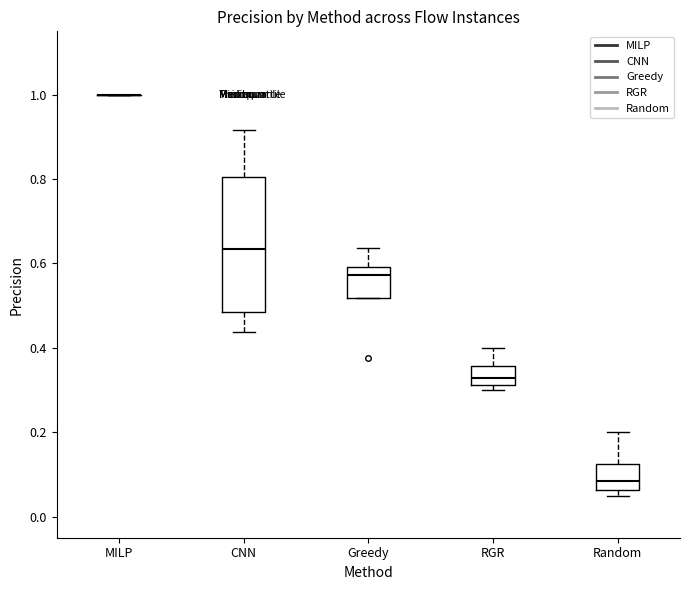

Reading left to right, transcribe this box plot: for each box, give where its median line is, the range the box spans, and where its two whiskers end, as read against the y-axis. The values are not printed on the chart, so give them approximately, as read against the axis.

MILP: box collapsed to a line at 1.00, whiskers 1.00 to 1.00
CNN: median 0.64, box 0.48 to 0.80, whiskers 0.44 to 0.92
Greedy: median 0.58, box 0.52 to 0.60, whiskers 0.52 to 0.64
RGR: median 0.32 (inside the box), box 0.32 to 0.36, whiskers 0.30 to 0.40
Random: median 0.08, box 0.06 to 0.12, whiskers 0.06 (just below the box's lower edge) to 0.20